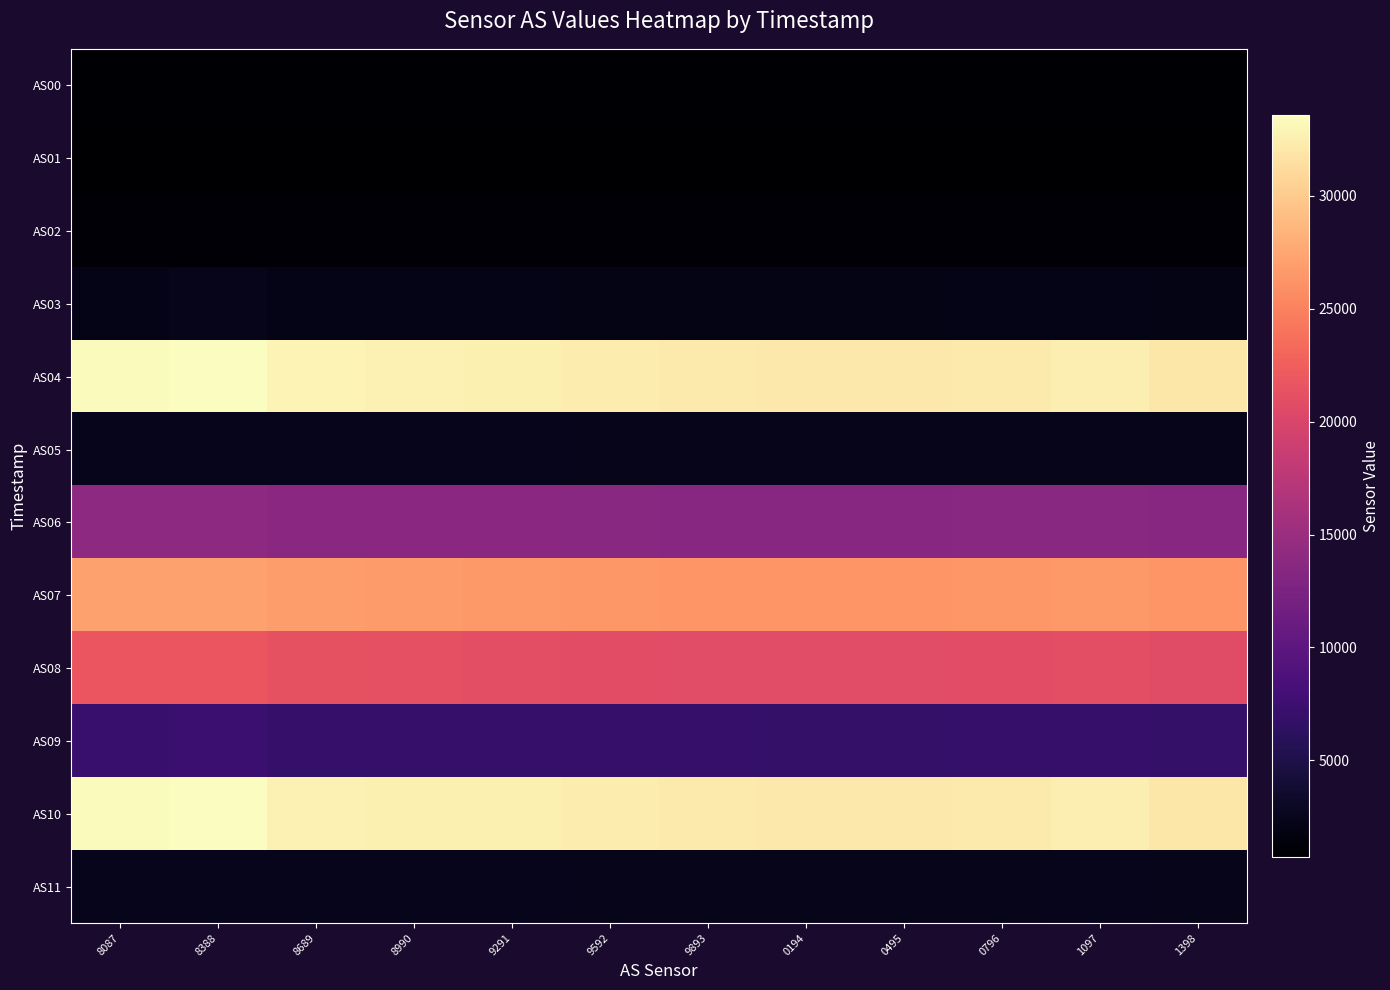

Which series has the largest range (max minus min)?

AS04